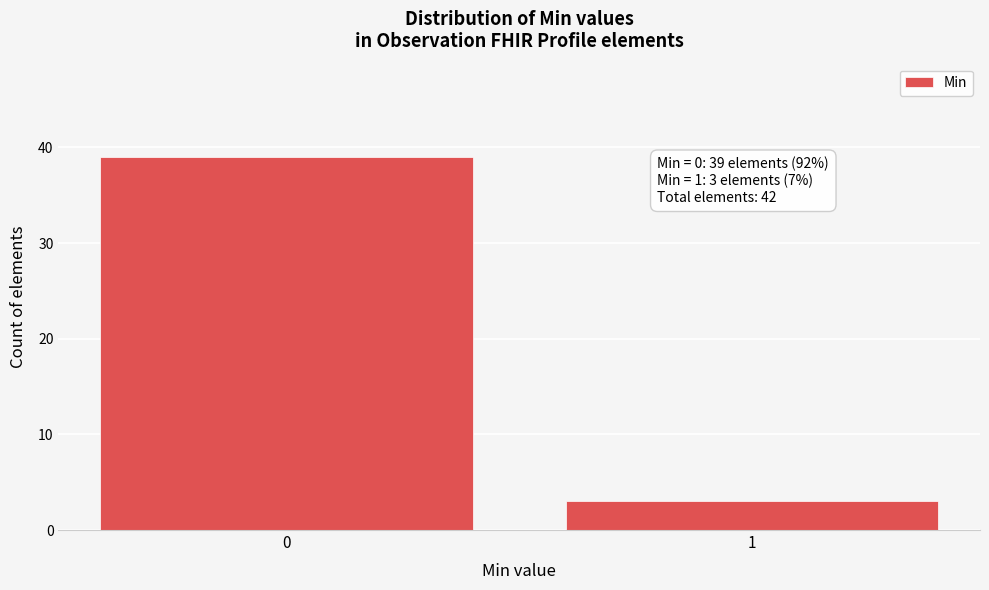

Reading left to right, list all the values displayed in this chart.

39	3